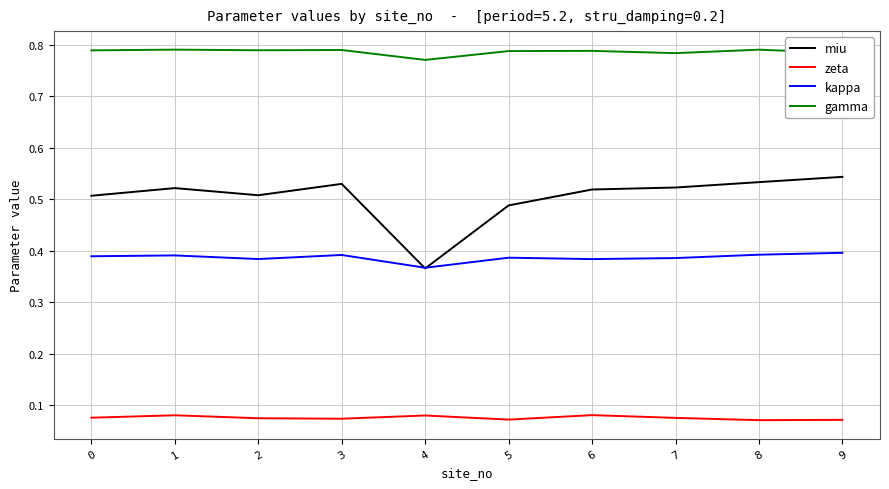

True or false: zeta and miu intersect in this chart.

False